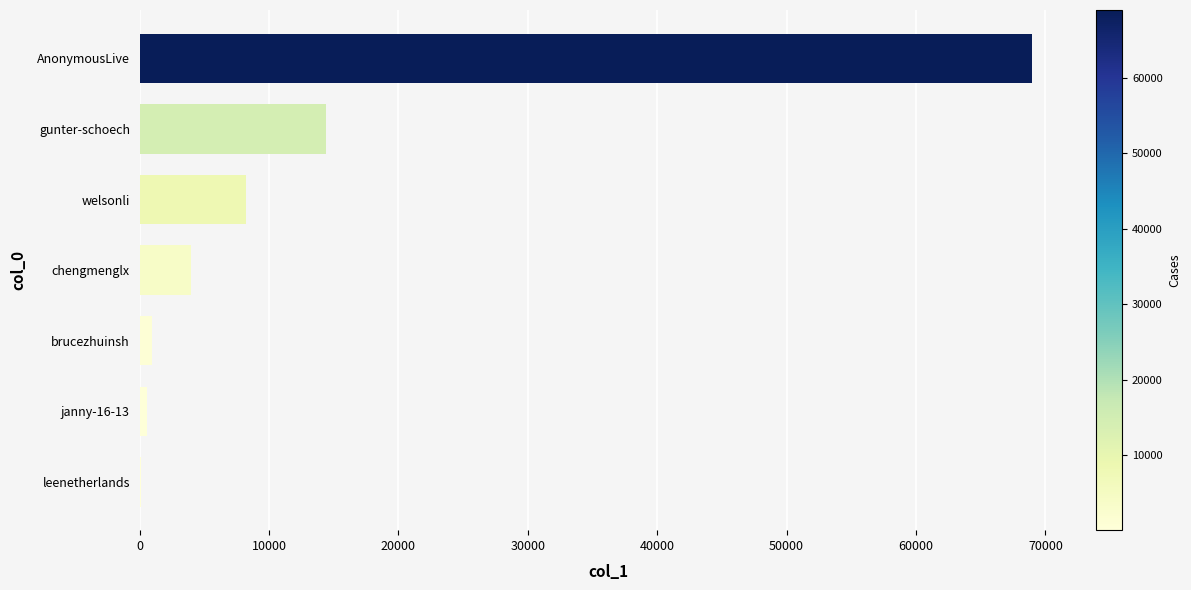

What is the sum of all values?

97176